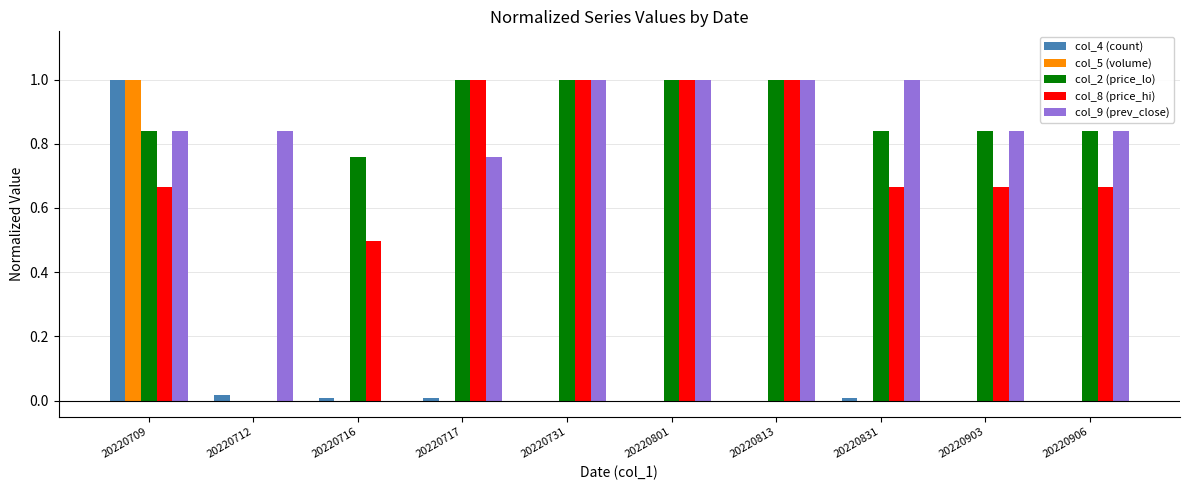

Are the bars horizontal?

No